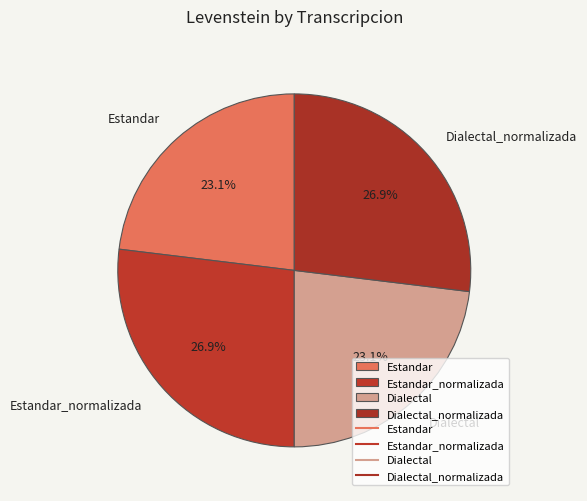

To the nearest percent, what is the difference between the largest and smallest slice percentages?

4%